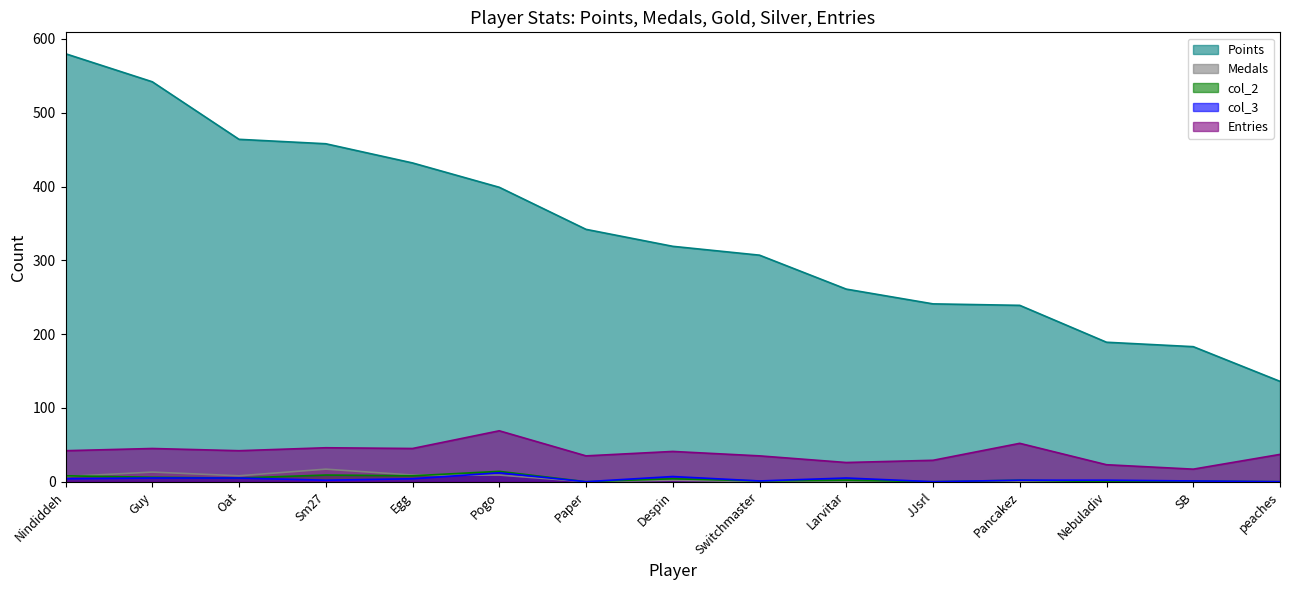

Rank the series at Guy from highest to lowest value.

Points, Entries, Medals, col_2, col_3